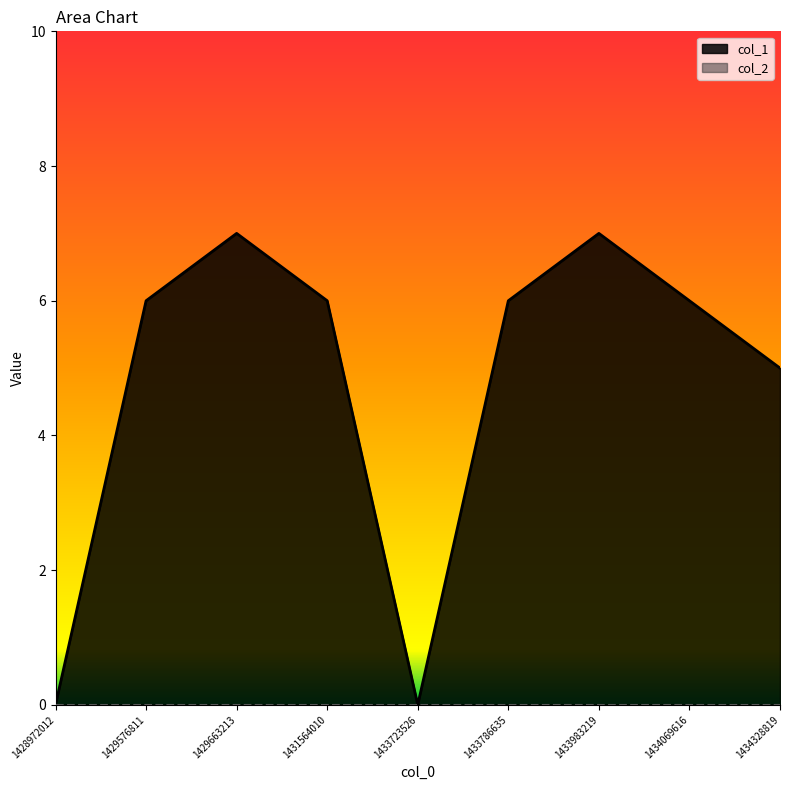

Rank the categories by value from highest to lowest.

1429663213, 1433983219, 1429576811, 1431564010, 1433786635, 1434069616, 1434328819, 1428972012, 1433723526